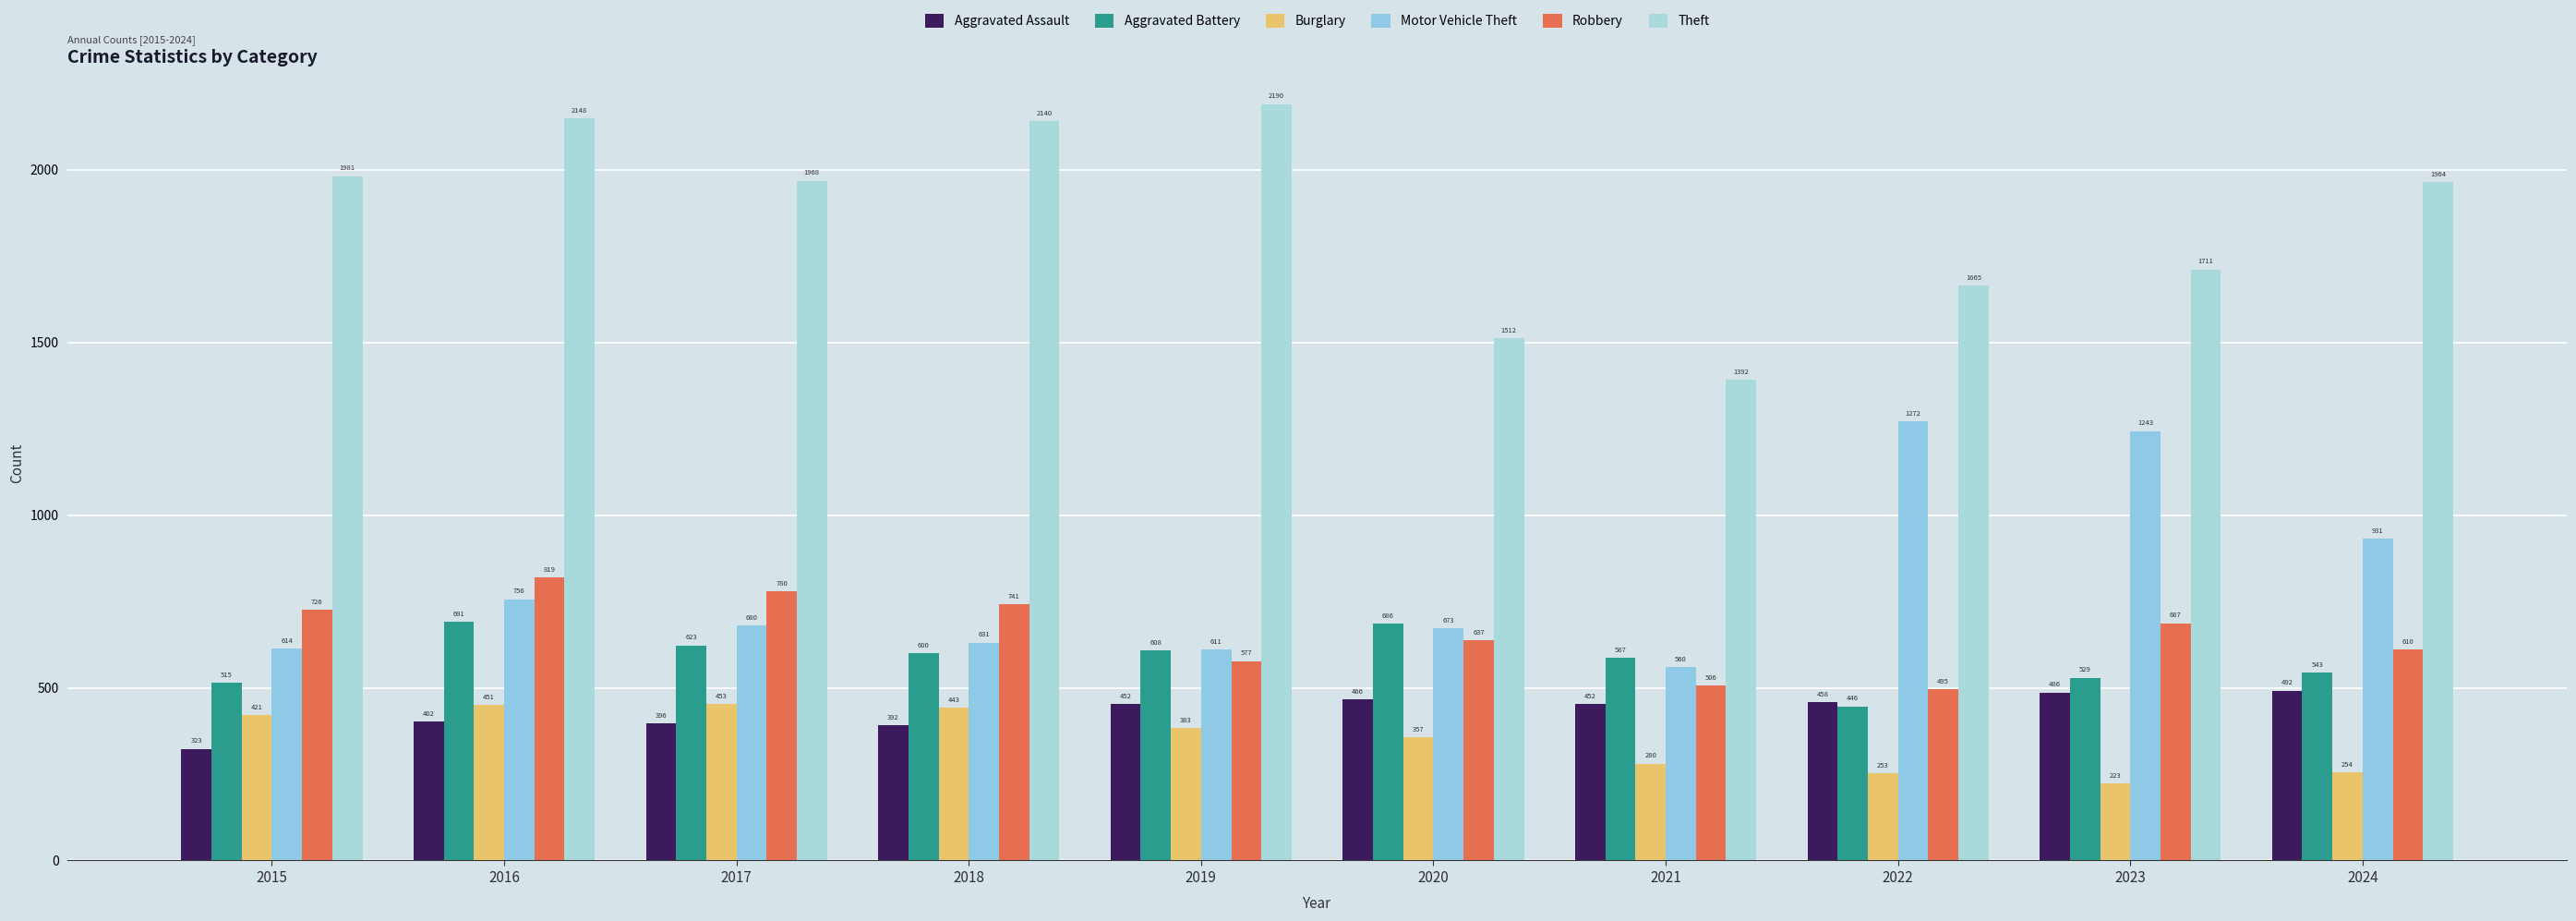

What is the difference between the maximum and second lowest values in the Robbery series?

313